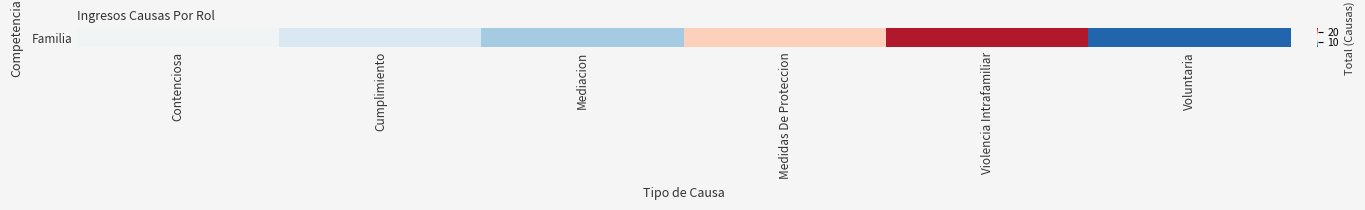

Is it true that the value at Mediacion is 10?

True